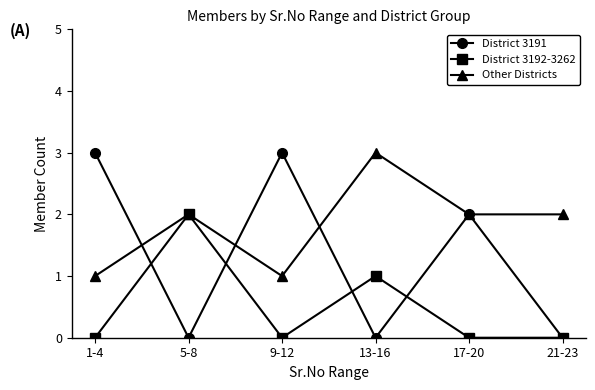

Which series has the largest total across all categories?

Other Districts